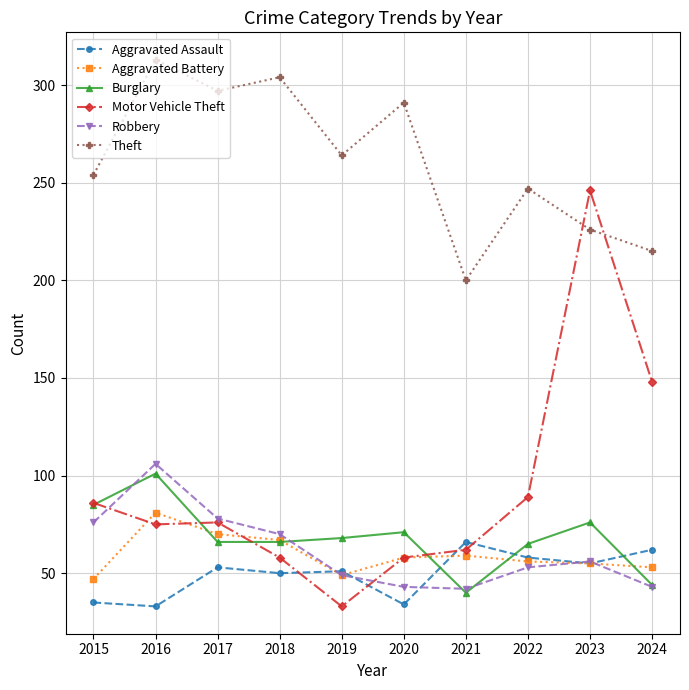

At how many categories does at least one series exceed 181?

10